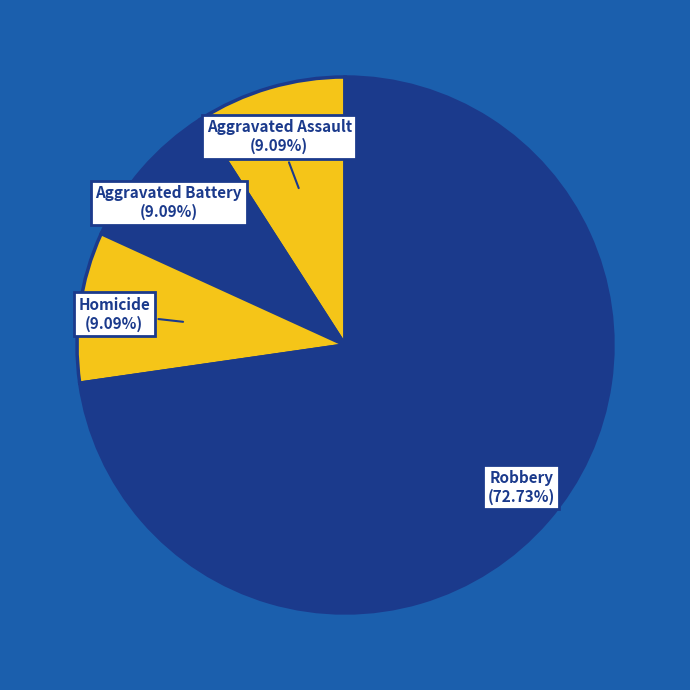

To the nearest percent, what is the combined percentage of Robbery and Homicide?

82%